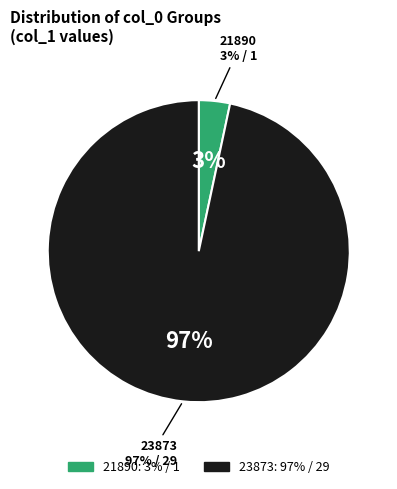

Is it true that 21890 is 14% of the pie?

False